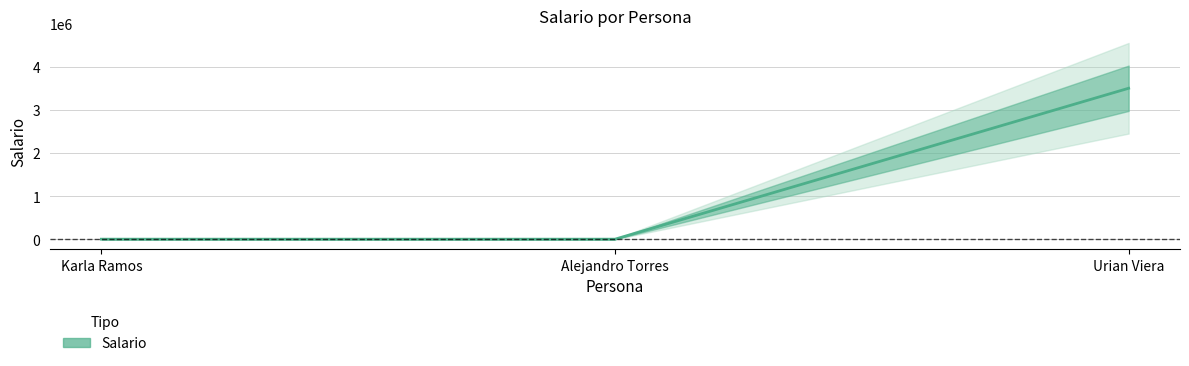

What is the minimum value shown in the chart?

2100